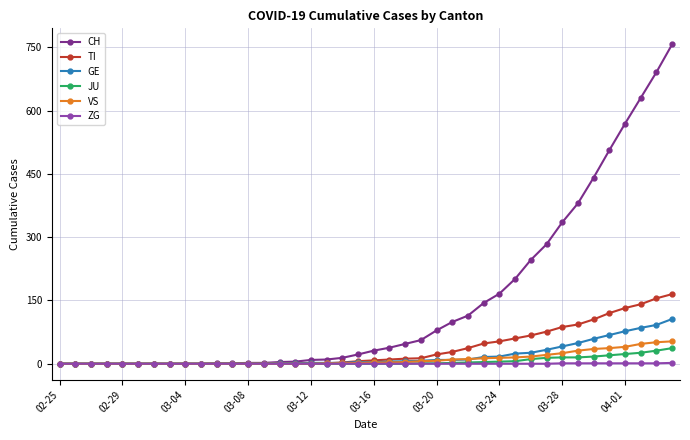

What is the maximum value shown in the chart?

757